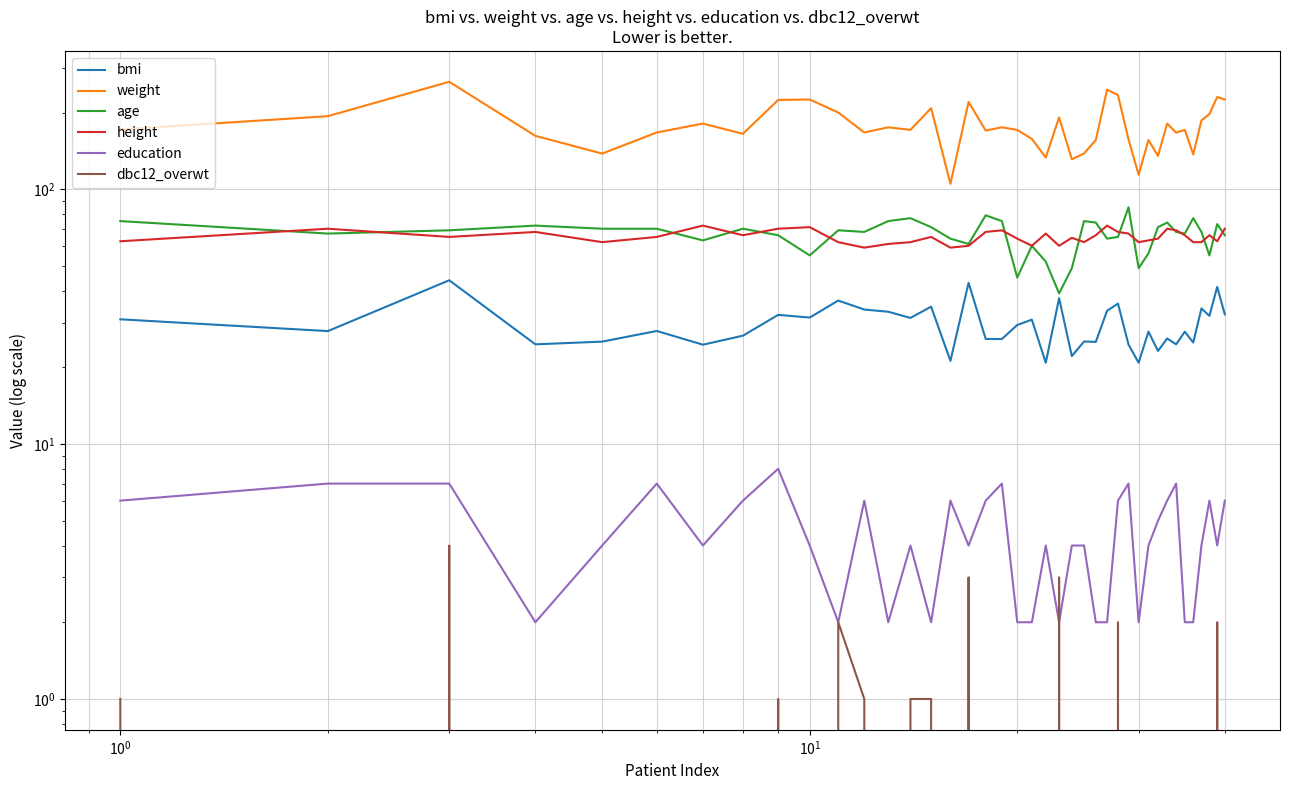

Is this an area chart (filled region under the line)?

No